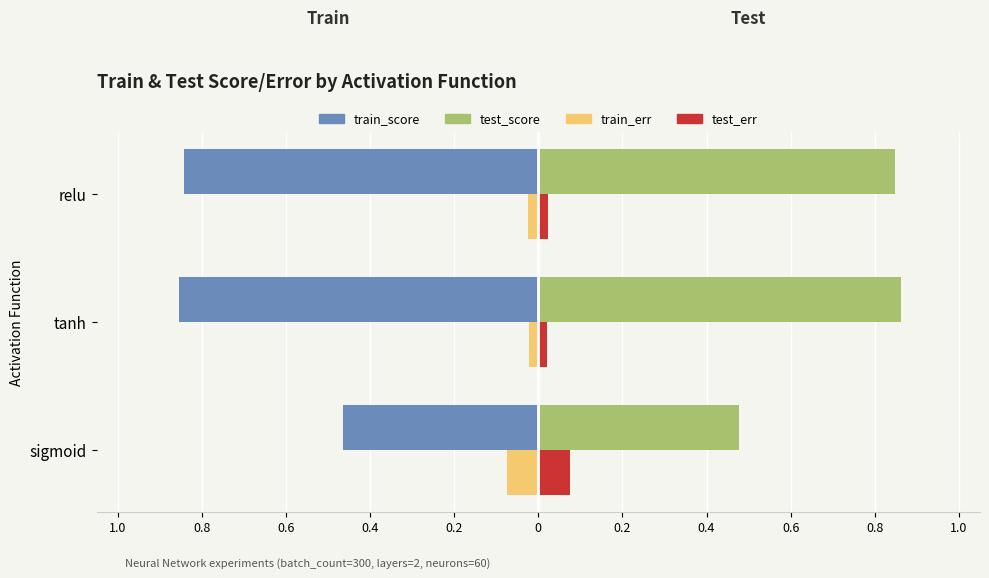

What are all the series names shown in the legend?

train_score, test_score, train_err, test_err